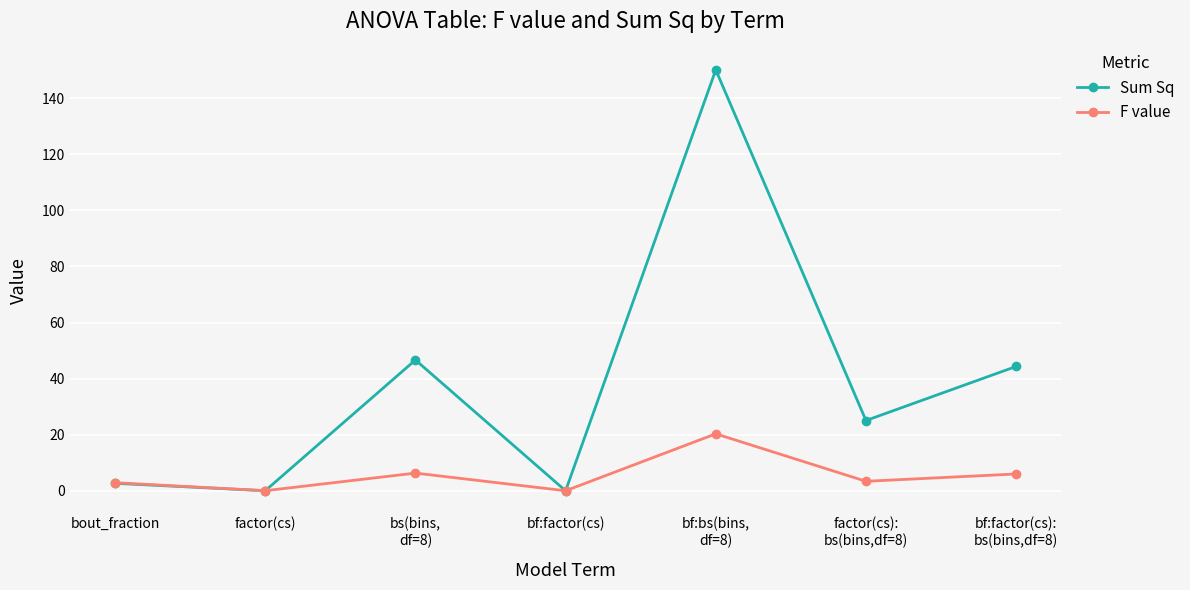

What is the difference between the maximum and minimum values in the Sum Sq series?

150.1